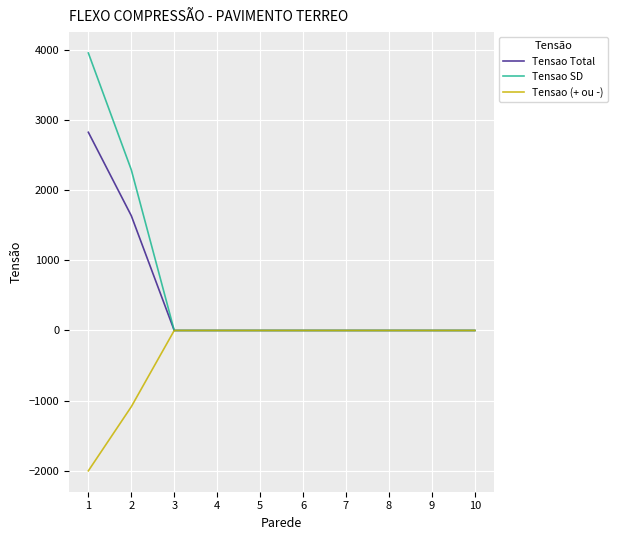

Rank the series by their average value, from highest to lowest.

Tensao SD, Tensao Total, Tensao (+ ou -)